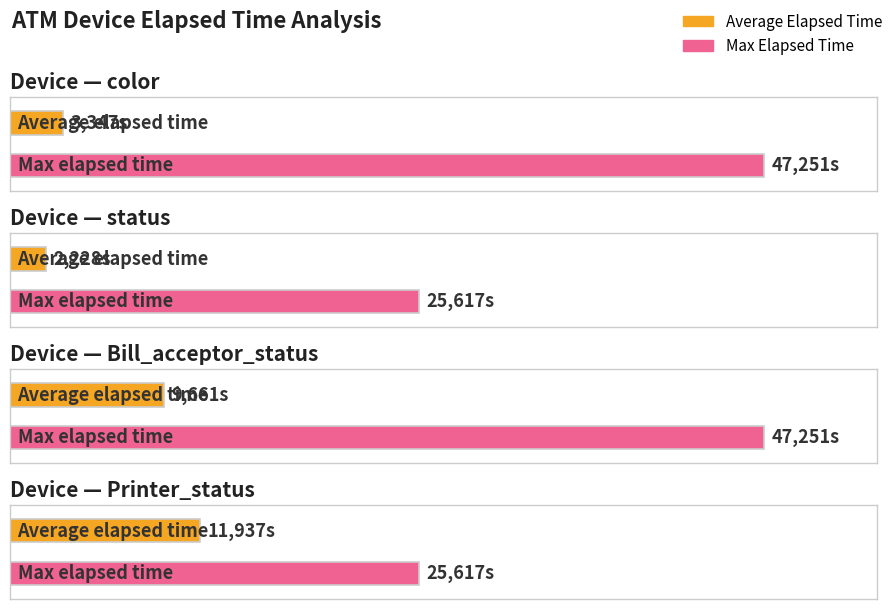

Rank the series at color from highest to lowest value.

Max Elapsed Time, Average Elapsed Time